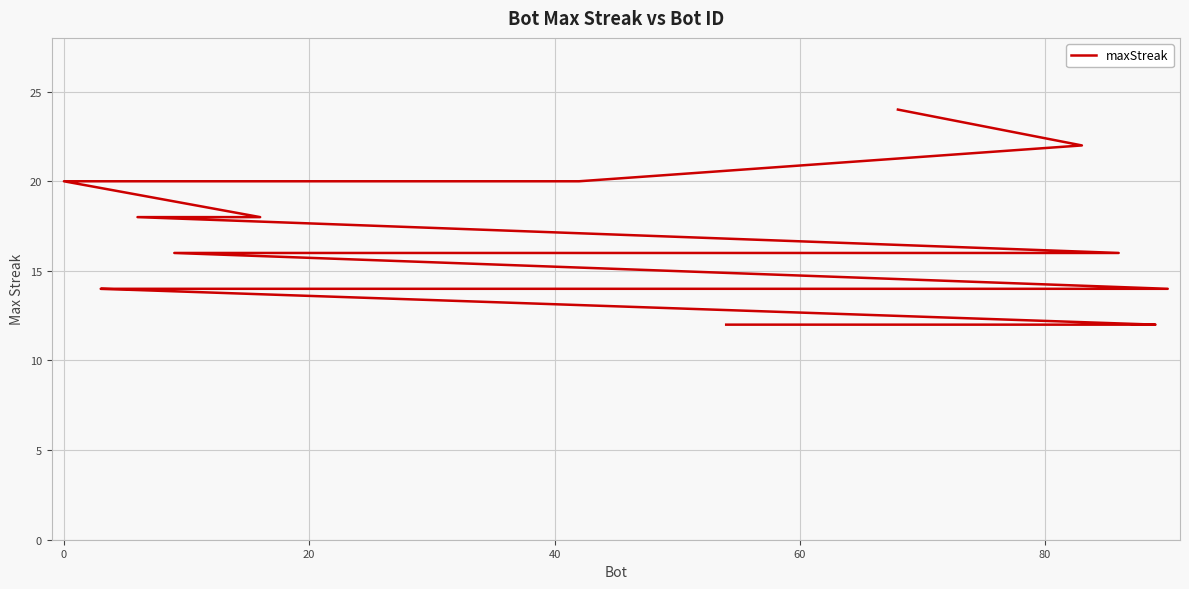

The value at 20 is 20. True or false?

True